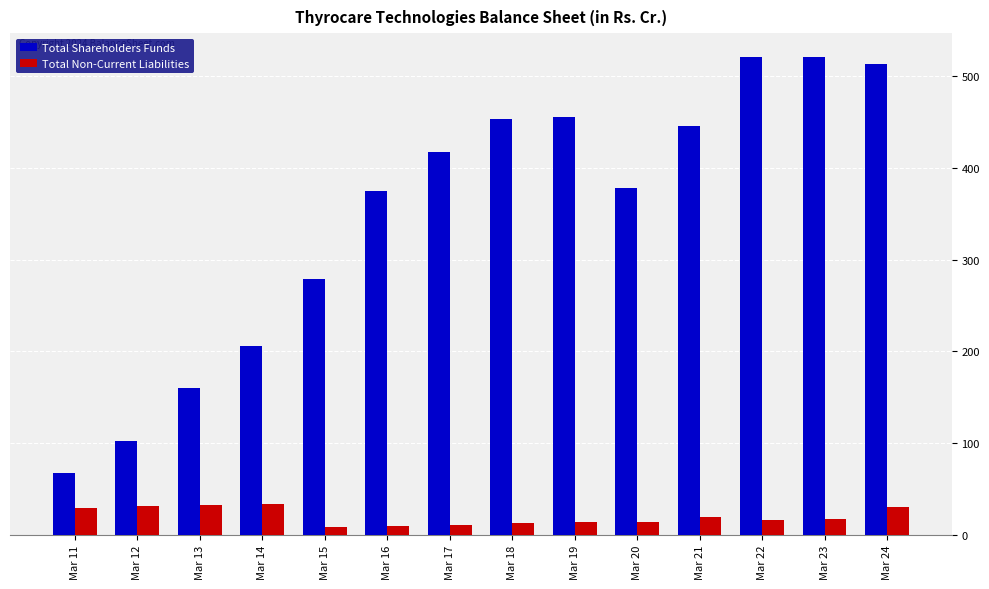

What is the highest value of the Total Non-Current Liabilities series?

33.1